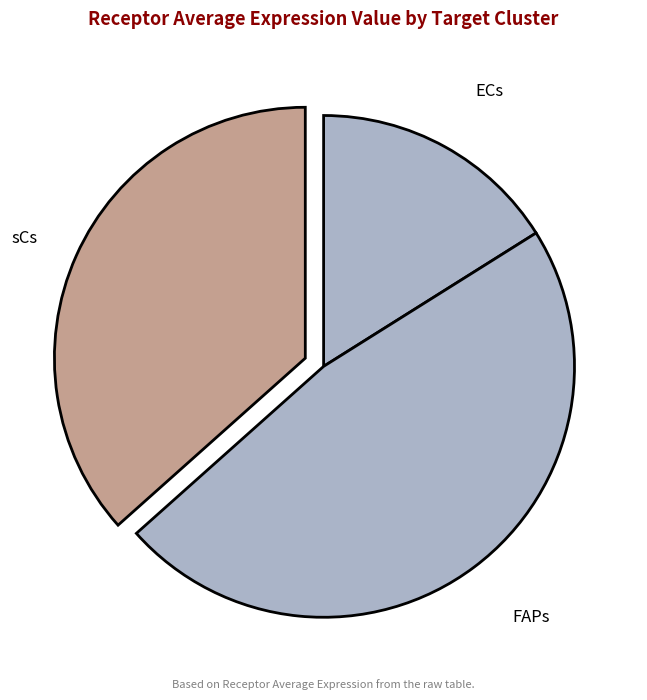

Which slice is the smallest?

ECs